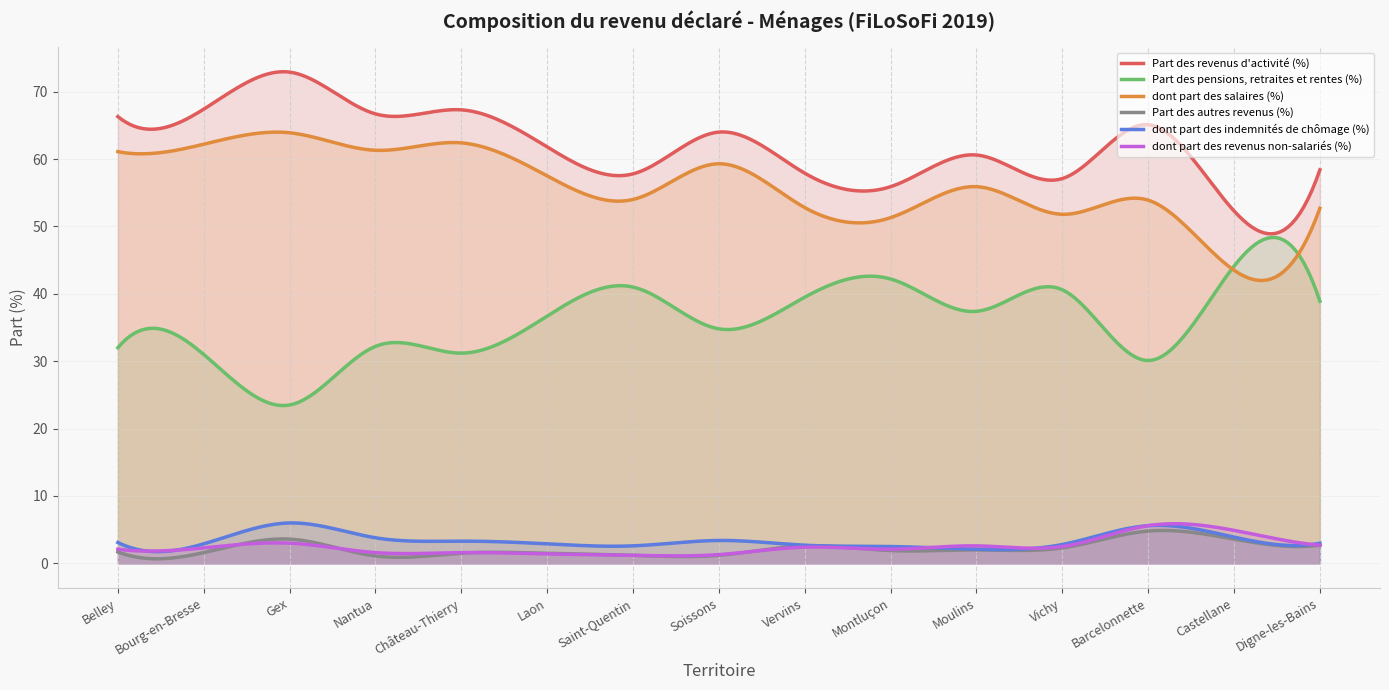

True or false: Part des pensions, retraites et rentes (%) and dont part des indemnités de chômage (%) intersect in this chart.

False